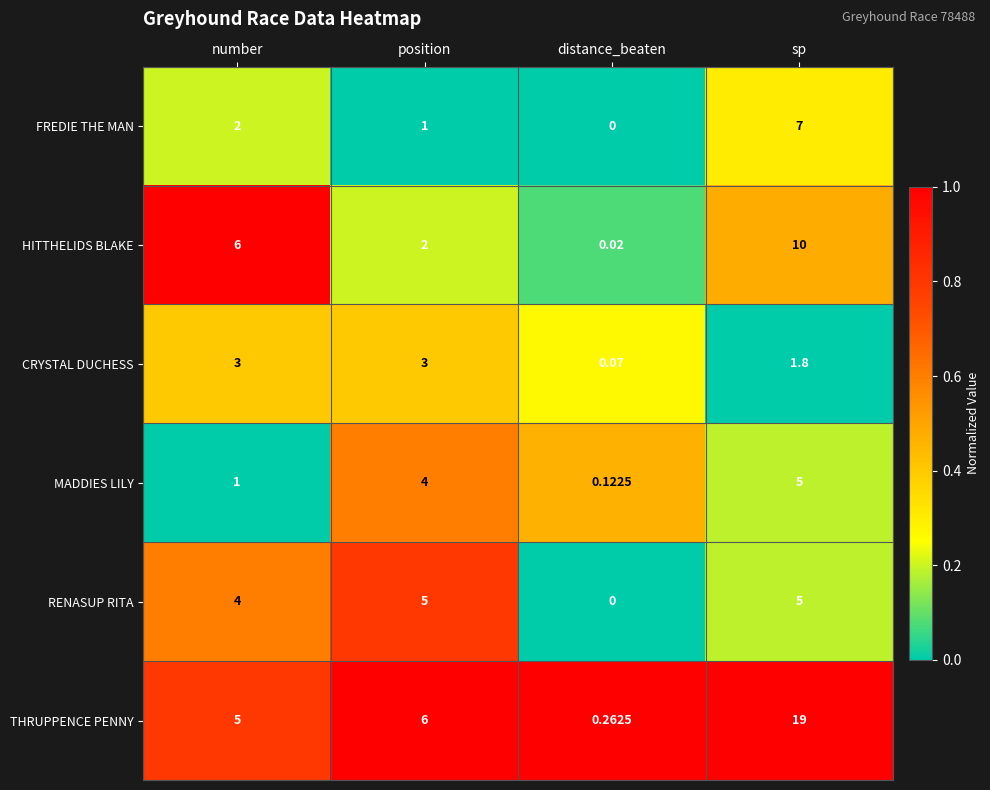

Which label corresponds to the smallest value in the chart?

distance_beaten